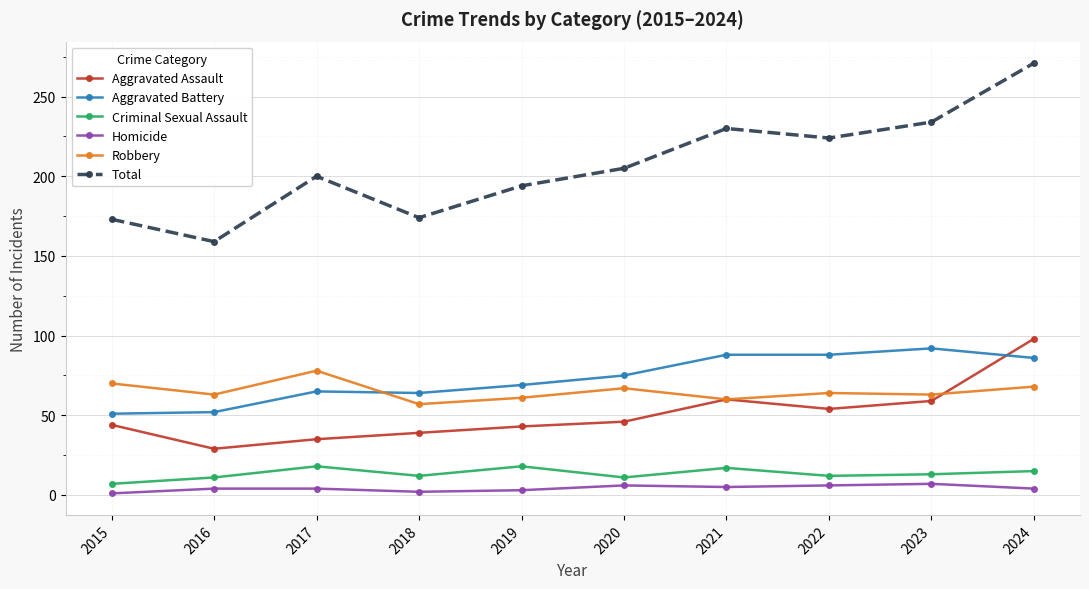

Does the chart display data point markers on the line(s)?

Yes